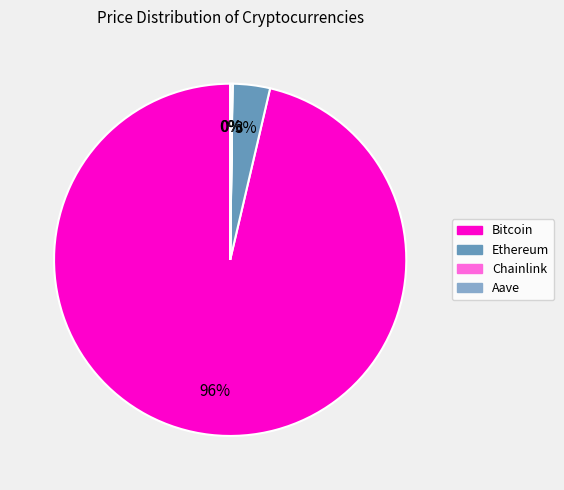

To the nearest percent, what is the average slice percentage?

25%